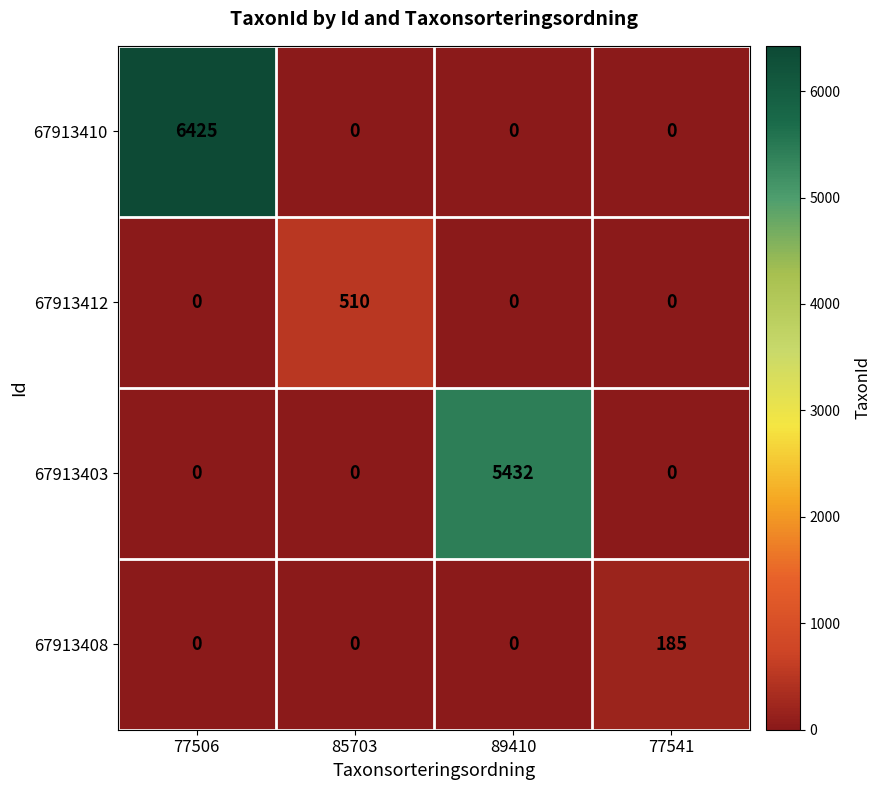

What is the sum of all 67913412 values?

510